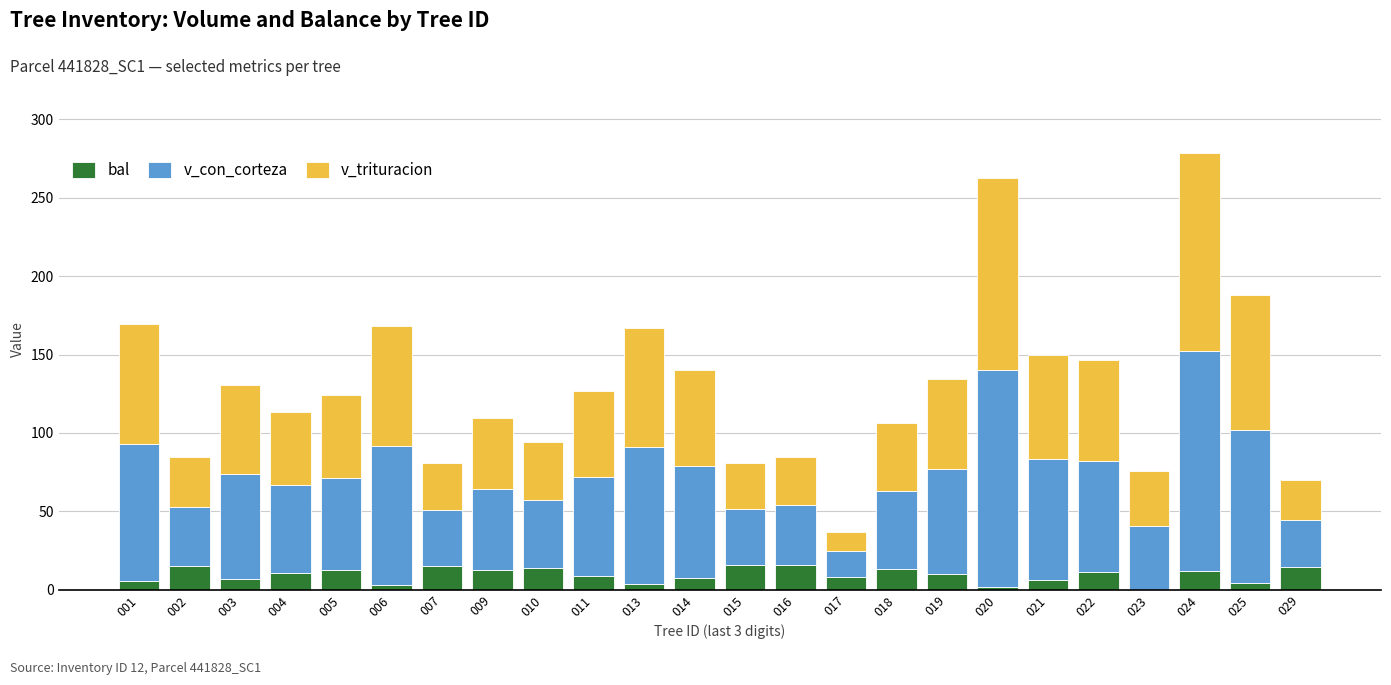

What is the highest value of the bal series?

16.1